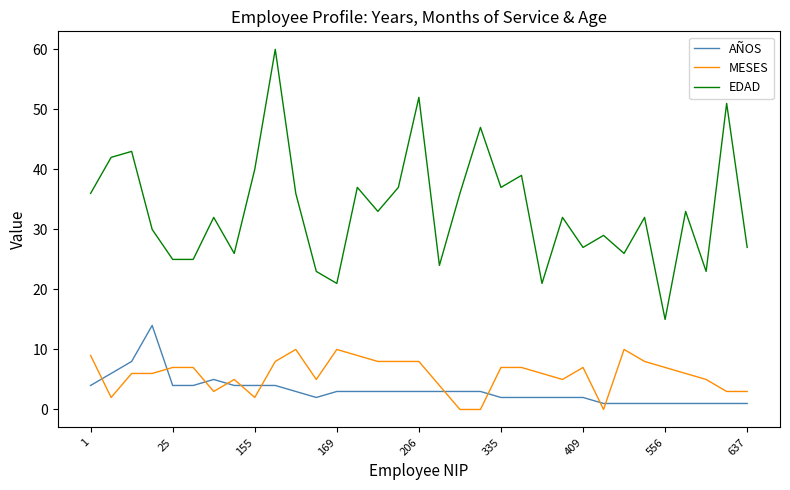

What is the difference between the maximum and minimum values in the AÑOS series?

13